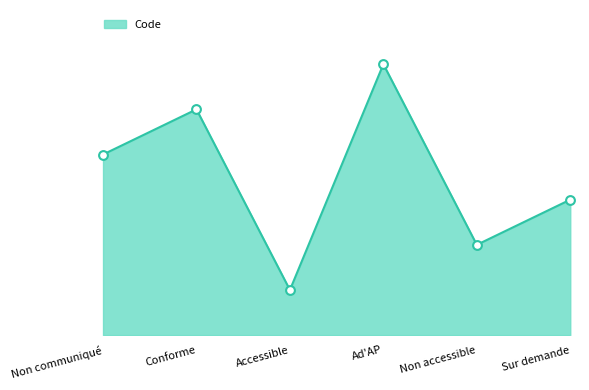

Does the chart have visible grid lines?

No